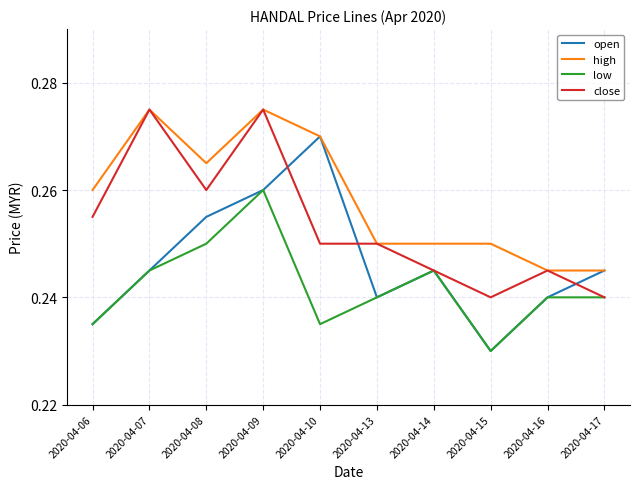

Rank the series by their average value, from highest to lowest.

high, close, open, low